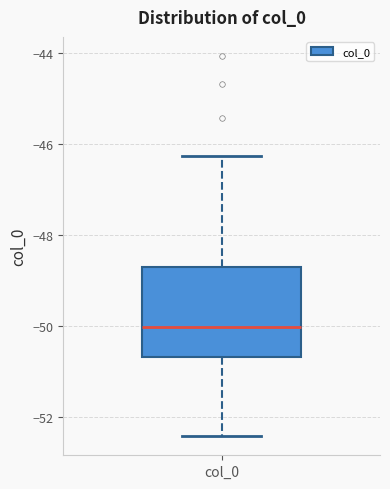

Where is the upper edge of the box for col_0 on the y-axis? The values are not printed on the chart, so give them approximately, as read against the axis.

-48.6